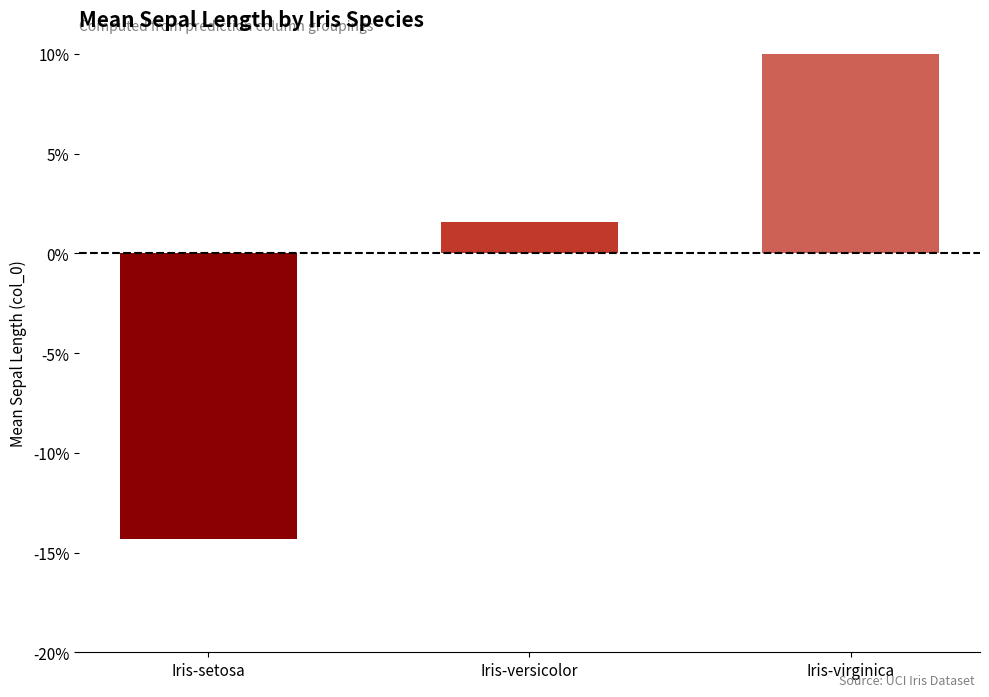

Which category has the lowest value across all series?

Iris-setosa